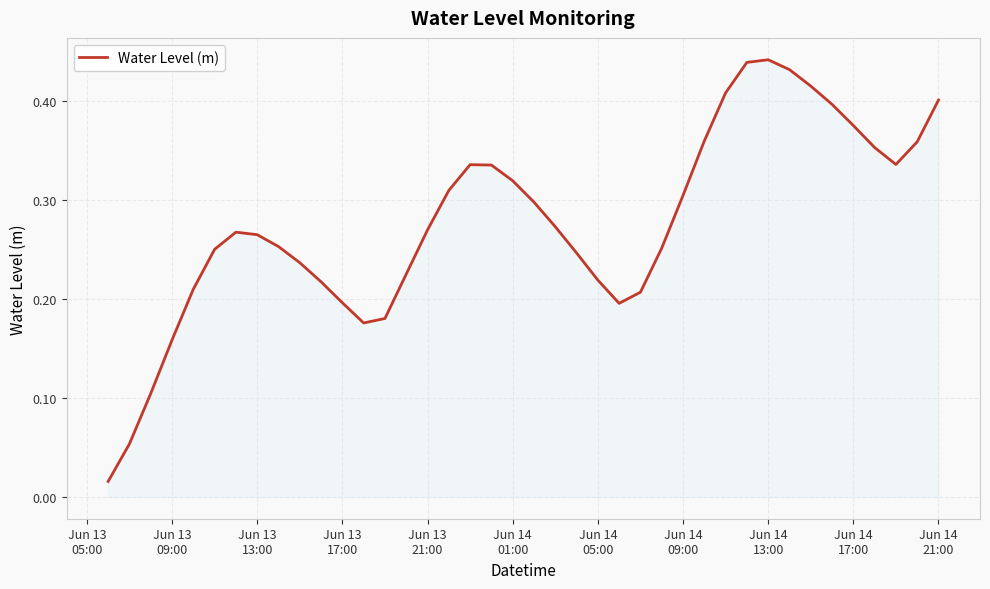

Reading left to right, what are all the values shown in this chart?

0.0	0.1	0.1	0.2	0.2	0.2	0.3	0.3	0.3	0.2	0.2	0.2	0.2	0.2	0.2	0.3	0.3	0.3	0.3	0.3	0.3	0.3	0.2	0.2	0.2	0.2	0.3	0.3	0.4	0.4	0.4	0.4	0.4	0.4	0.4	0.4	0.4	0.3	0.4	0.4